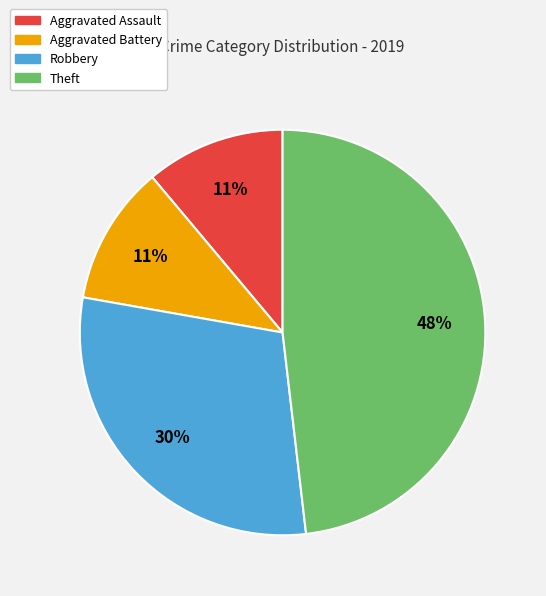

Does Aggravated Assault represent more than half of the total?

No